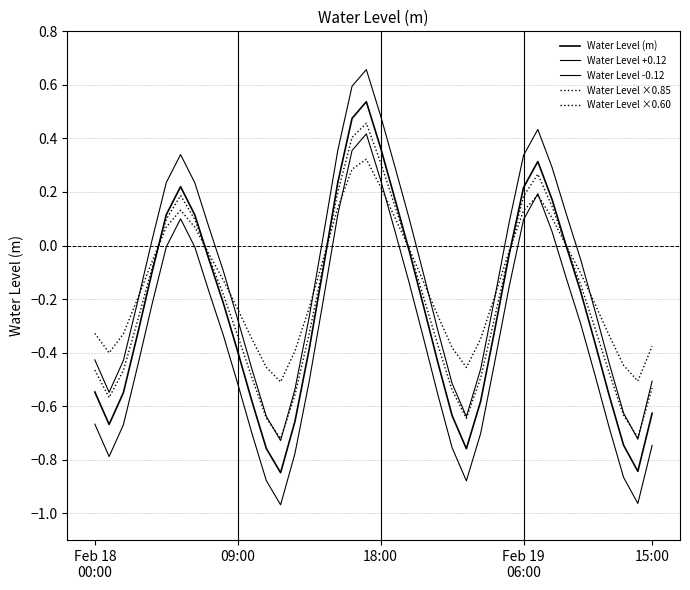

Which series has the largest total across all categories?

Water Level +0.12